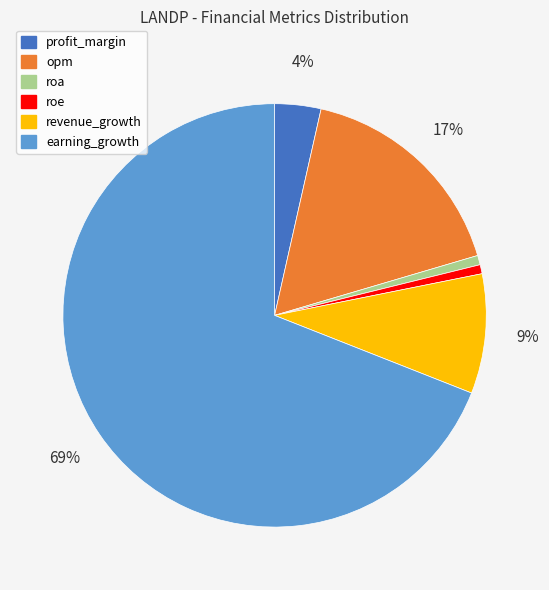

To the nearest percent, what is the combined percentage of revenue_growth and opm?

26%